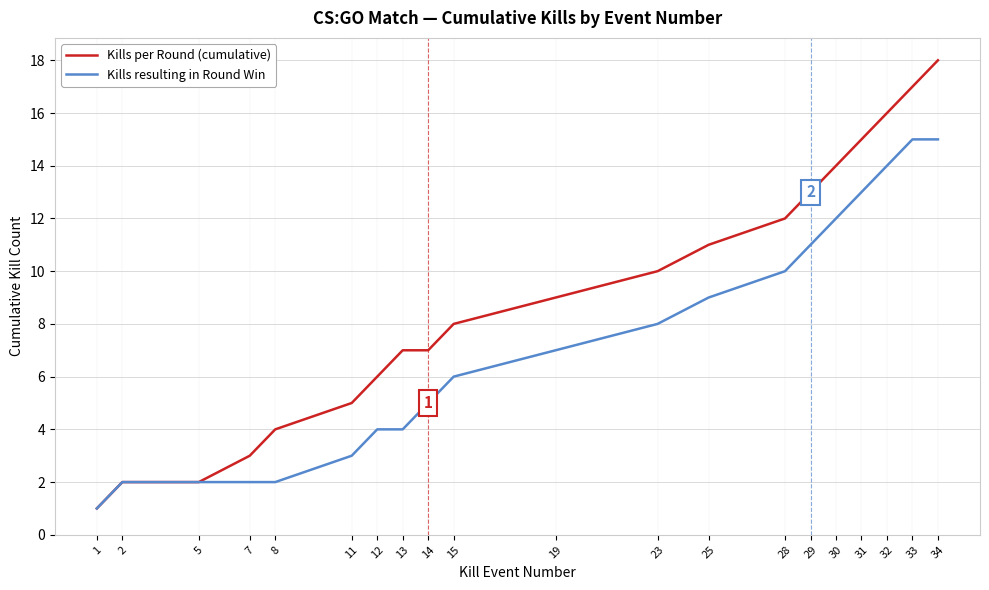

Which series has the largest total across all categories?

Kills per Round (cumulative)